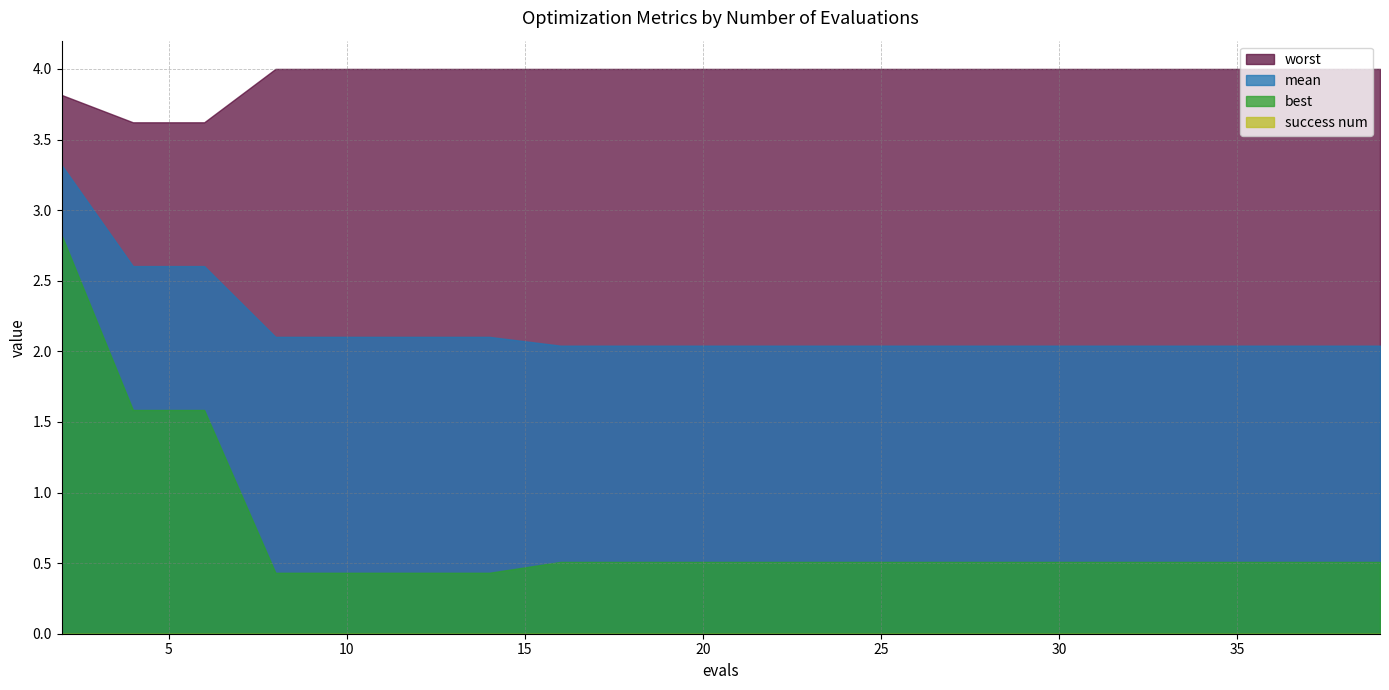

Between 30 and 35, which series saw the biggest shift?

mean